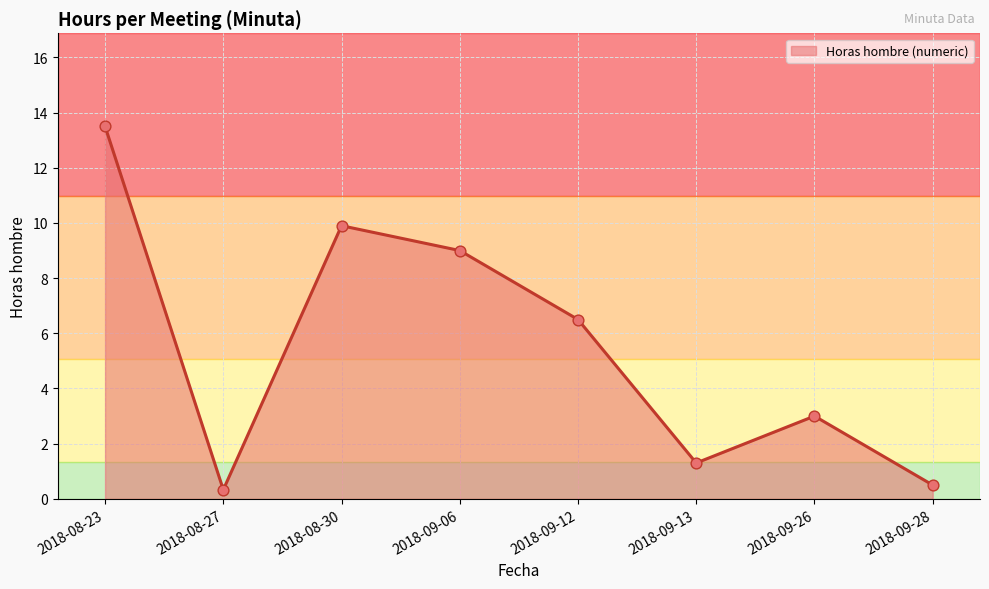

Which has a higher value, 2018-09-26 or 2018-09-06?

2018-09-06